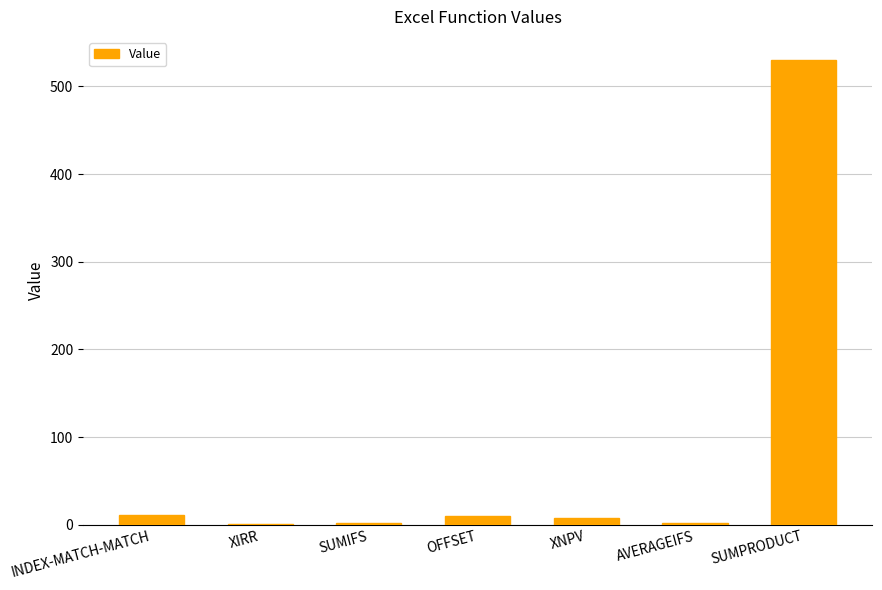

Are the bars horizontal?

No